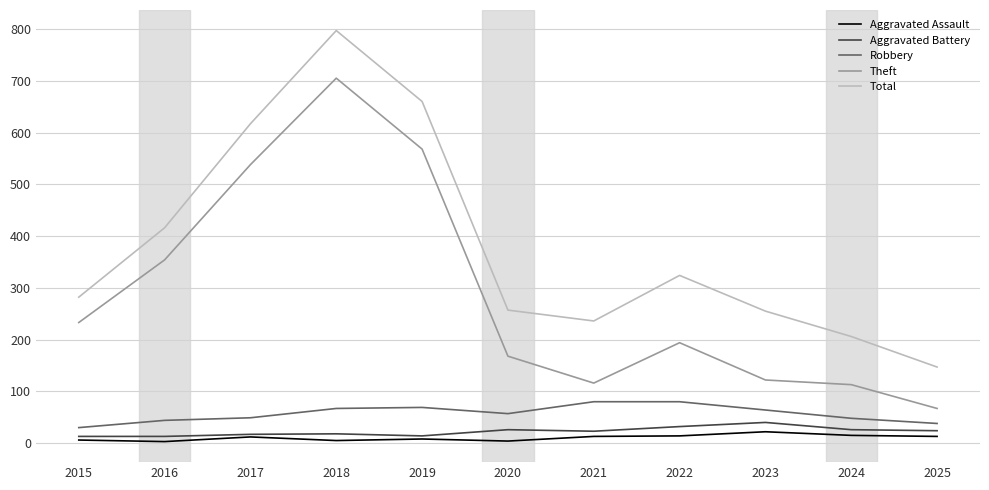

What is the average value of the Theft series?

289